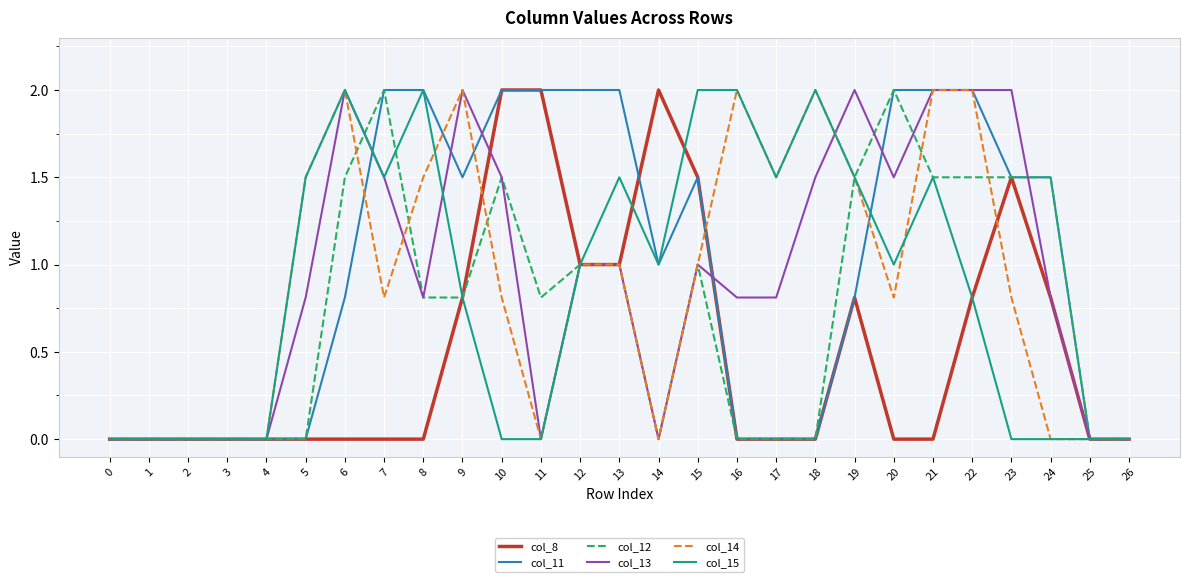

What is the difference between the highest and lowest values at 6?

2.0